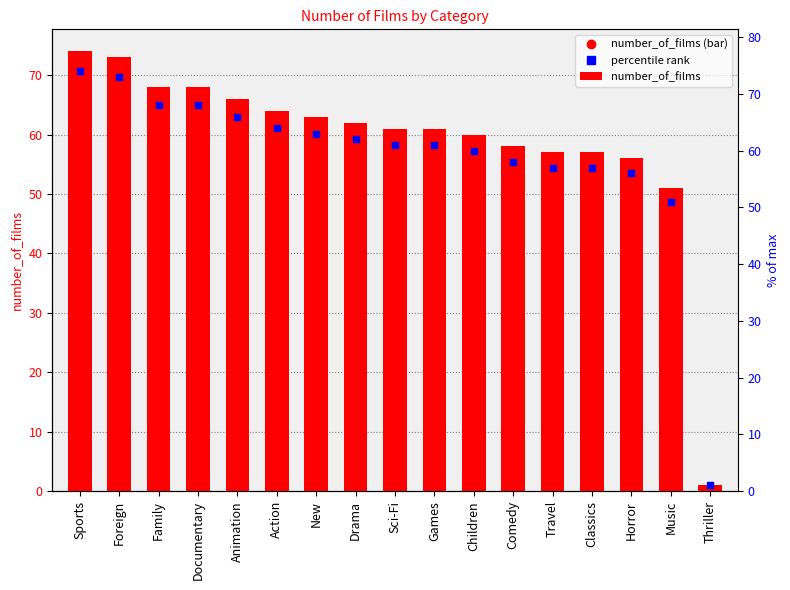

Which has a higher value, Sports or Classics?

Sports